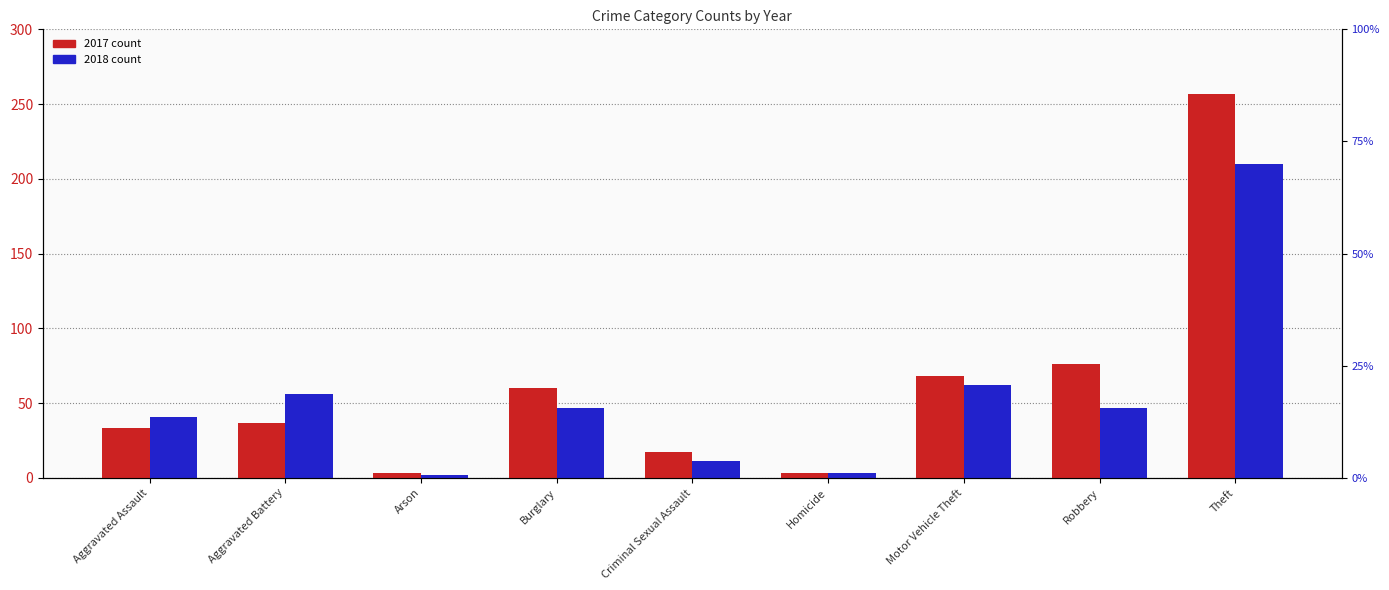

Where does the 2017 series first go above 37?

Burglary